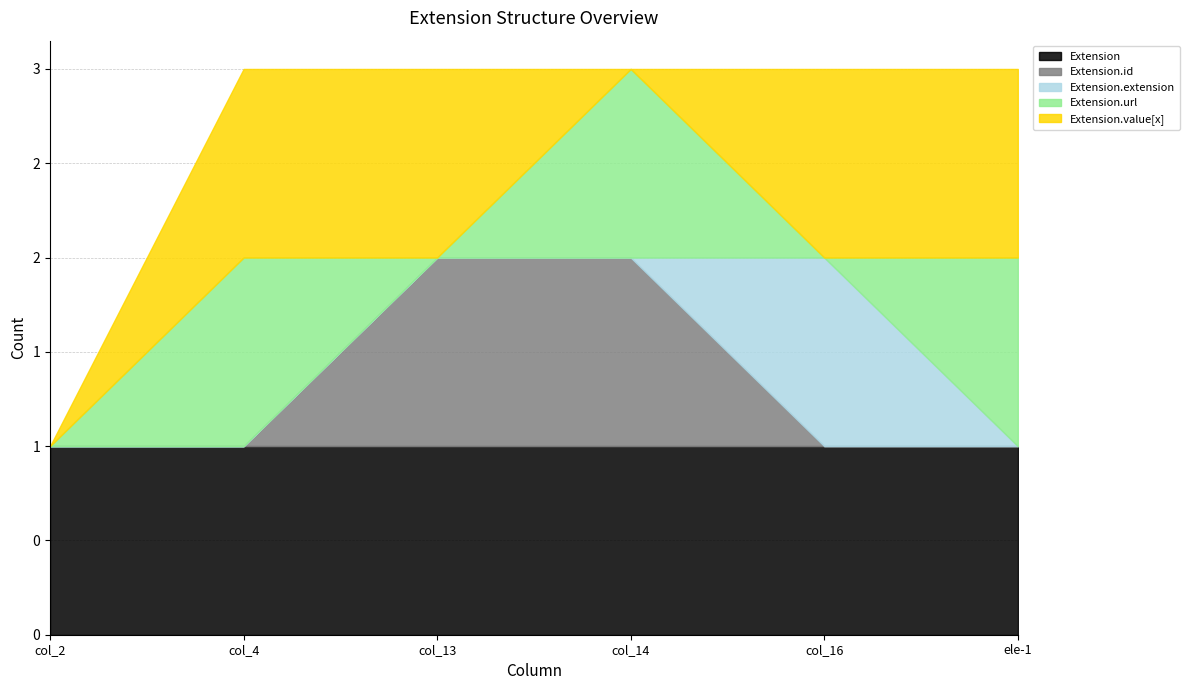

How many times do Extension.url and Extension.extension cross each other?

2